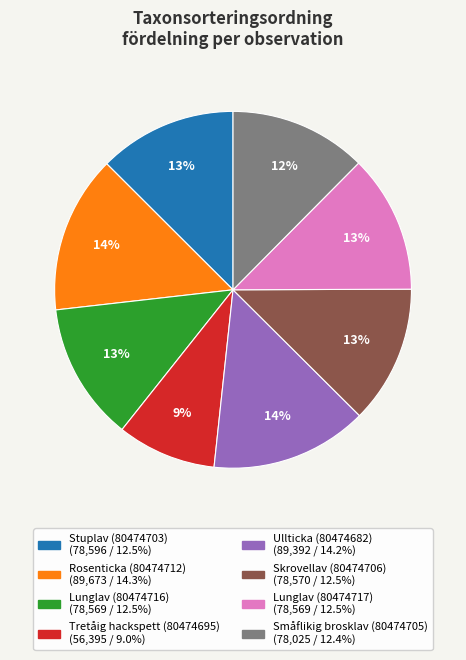

What is the ratio of the value at Stuplav (80474703) to the value at Rosenticka (80474712)?

0.9